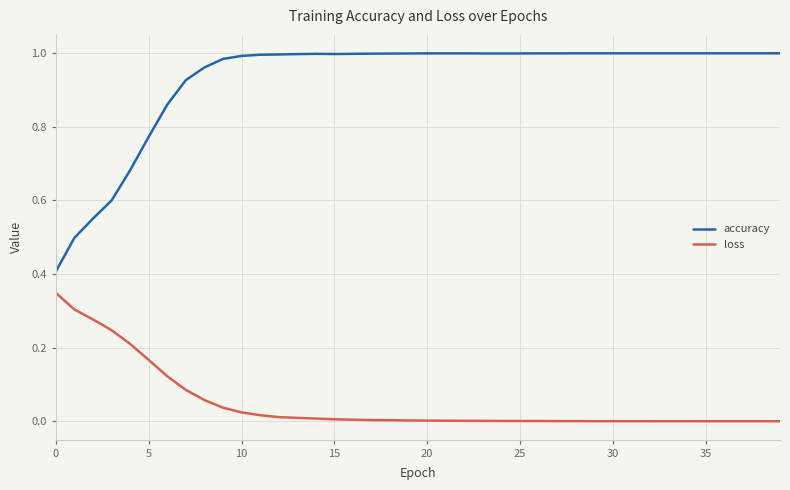

Does the chart display data point markers on the line(s)?

No